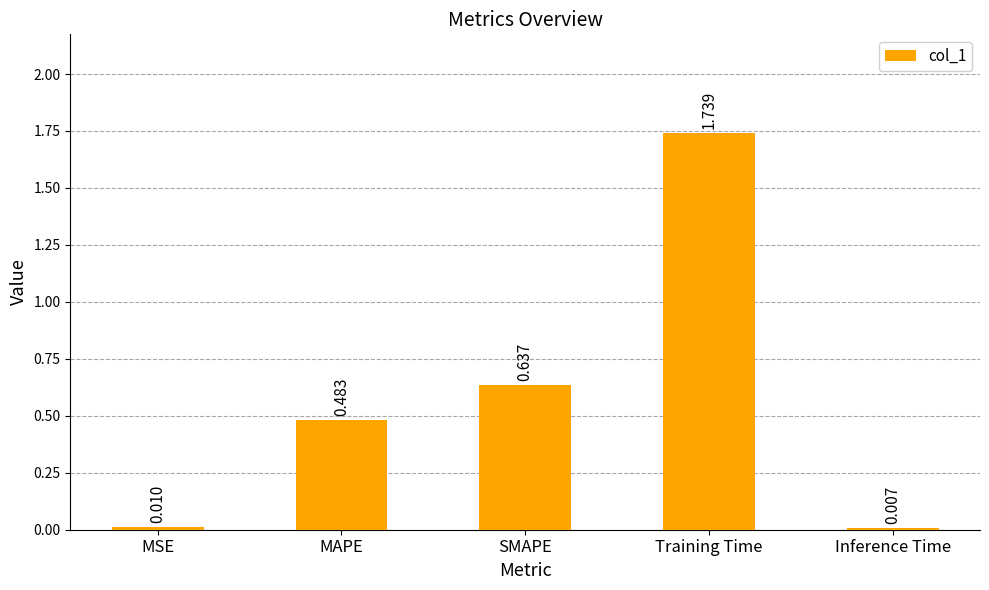

List the labels in order of value, smallest first.

Inference Time, MSE, MAPE, SMAPE, Training Time